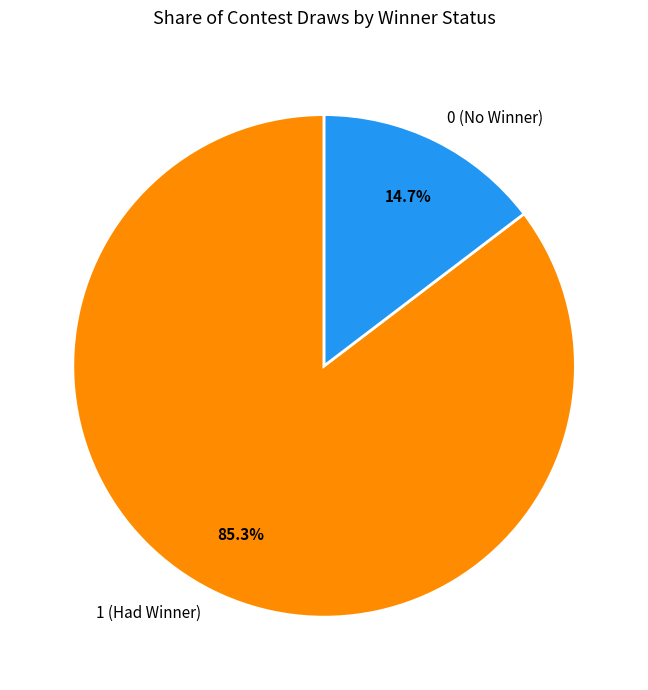

Count the number of slices in the pie.

2